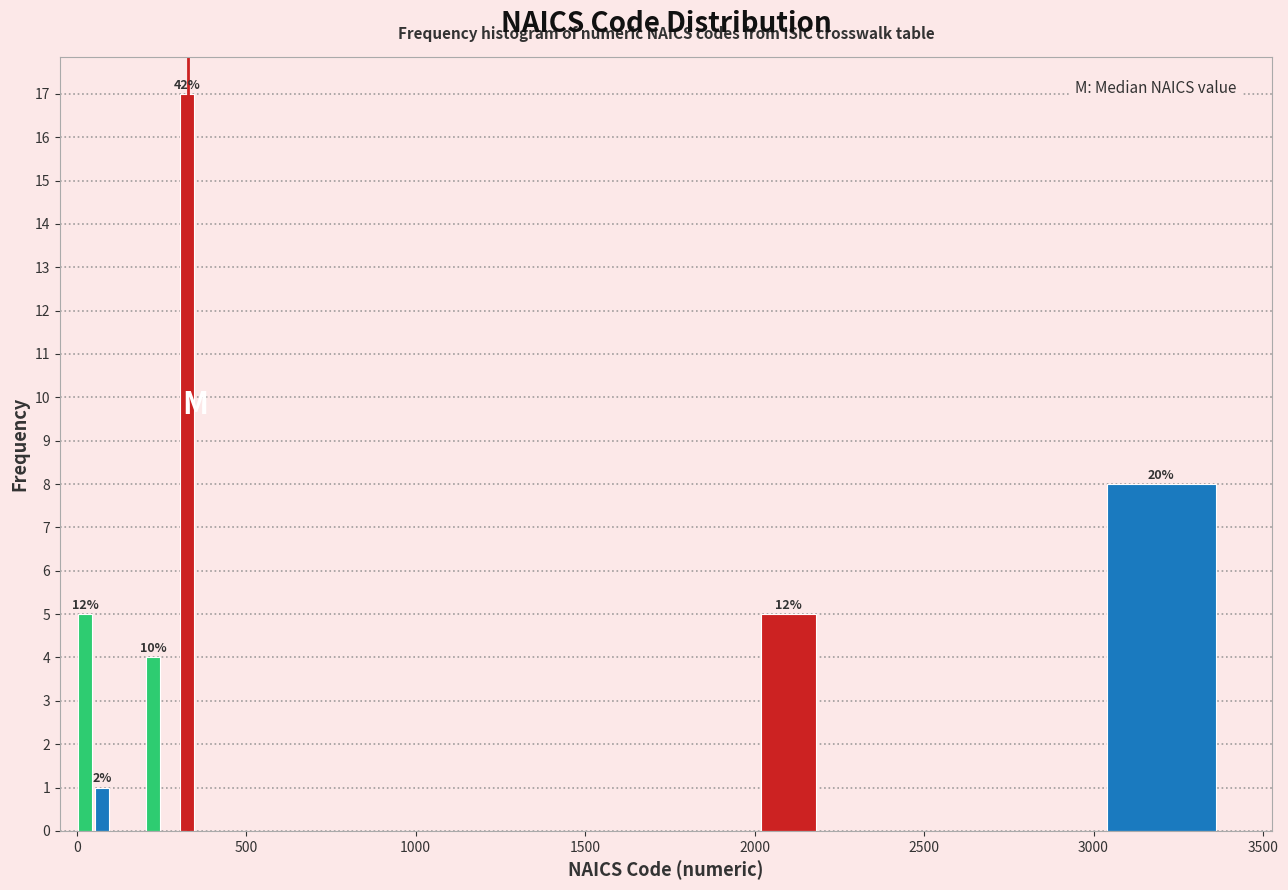

Around what value on the x-axis is the tallest bar? Give the approximate position of its centre, as read against the axis.

350